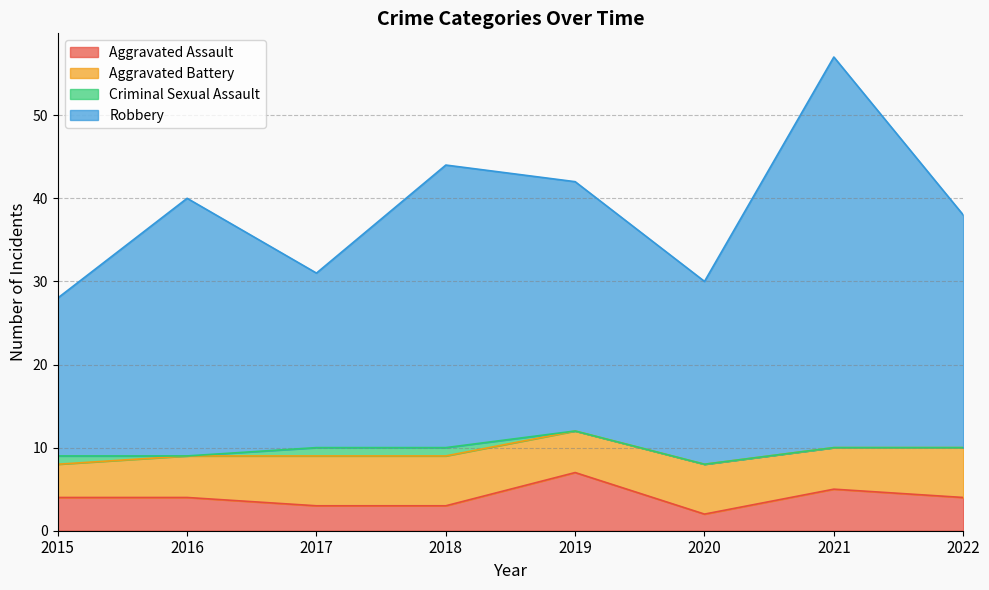

Does the chart have visible grid lines?

Yes